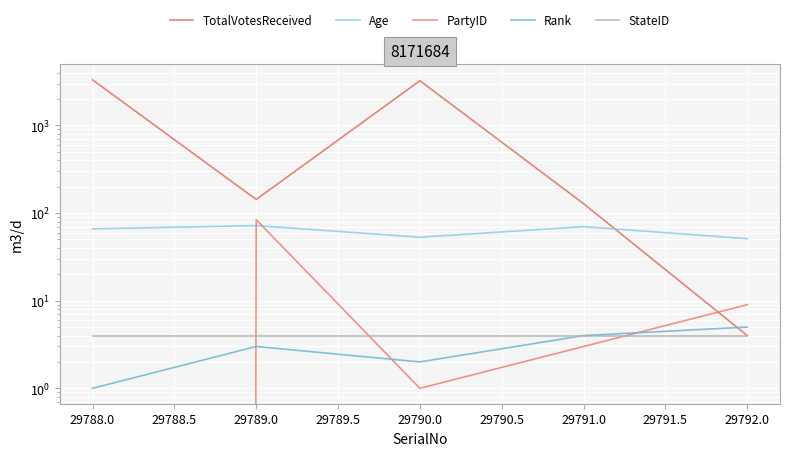

Is the value of StateID at 29792.0 greater than the value of Rank at 29790.0?

Yes